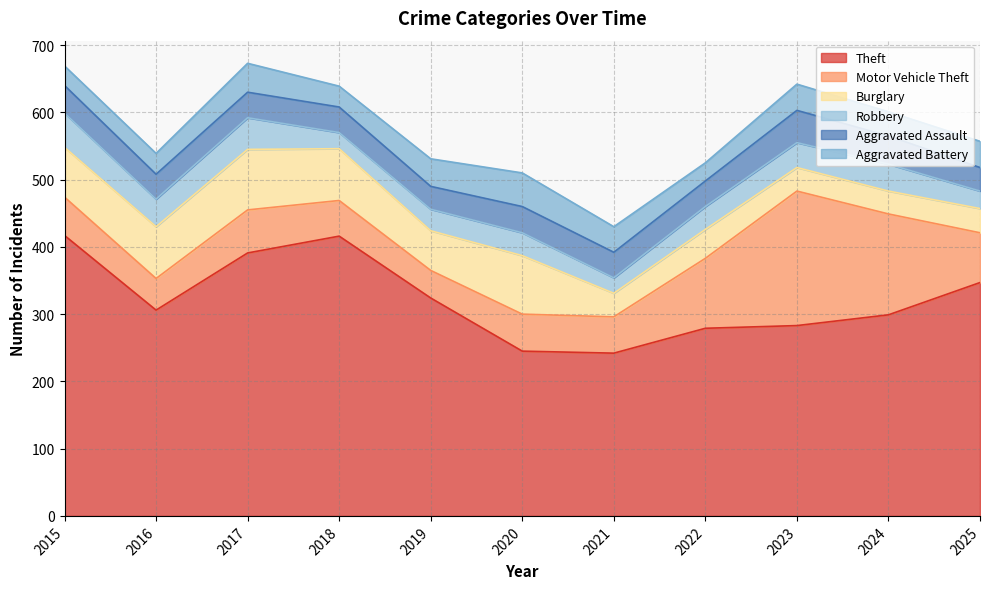

Reading right to left, extract all data points from this chart.

Theft: 347	299	283	279	242	245	324	416	391	306	417
Motor Vehicle Theft: 74	150	200	104	54	55	41	53	64	47	57
Burglary: 36	34	35	43	35	87	59	77	90	77	74
Robbery: 26	40	37	34	23	34	32	24	47	41	51
Aggravated Assault: 35	42	48	38	38	39	34	38	38	37	41
Aggravated Battery: 39	36	39	27	38	50	41	31	43	31	29